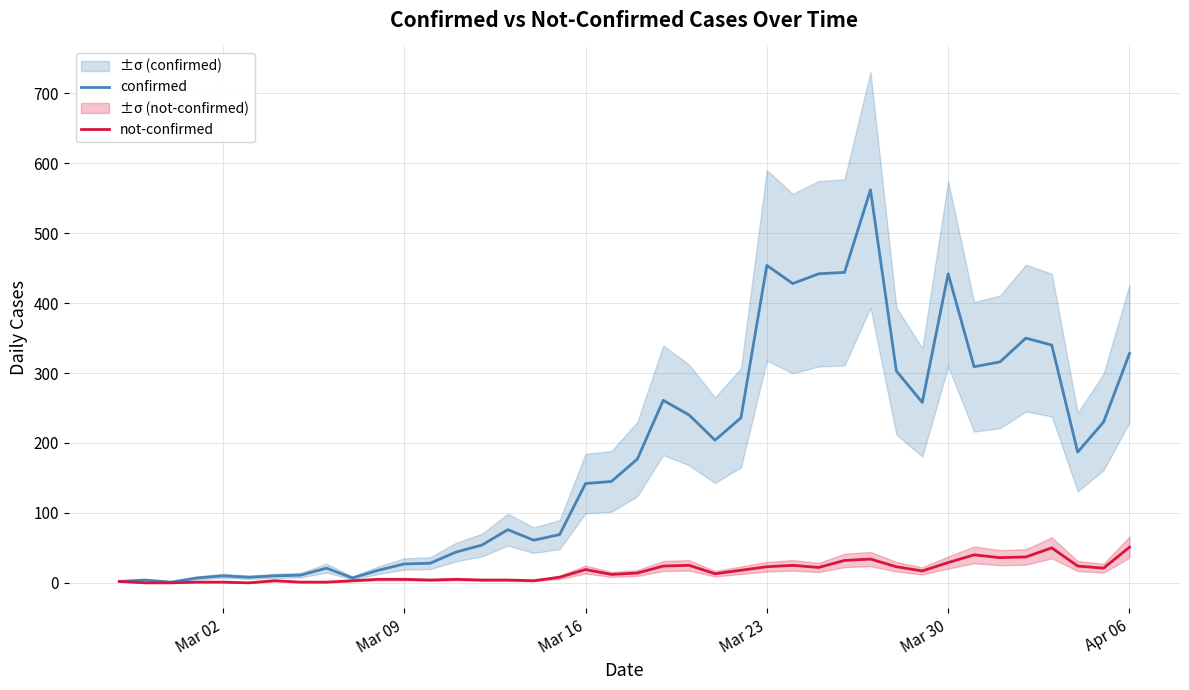

The value of confirmed at Apr 06 is 148. True or false?

False